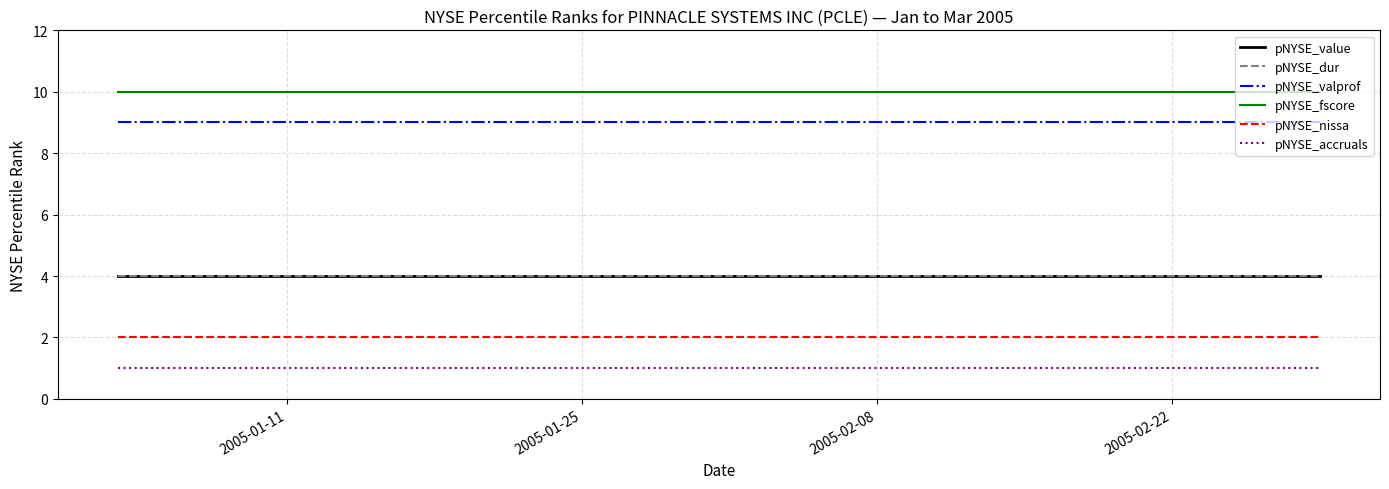

Does the chart display data point markers on the line(s)?

No